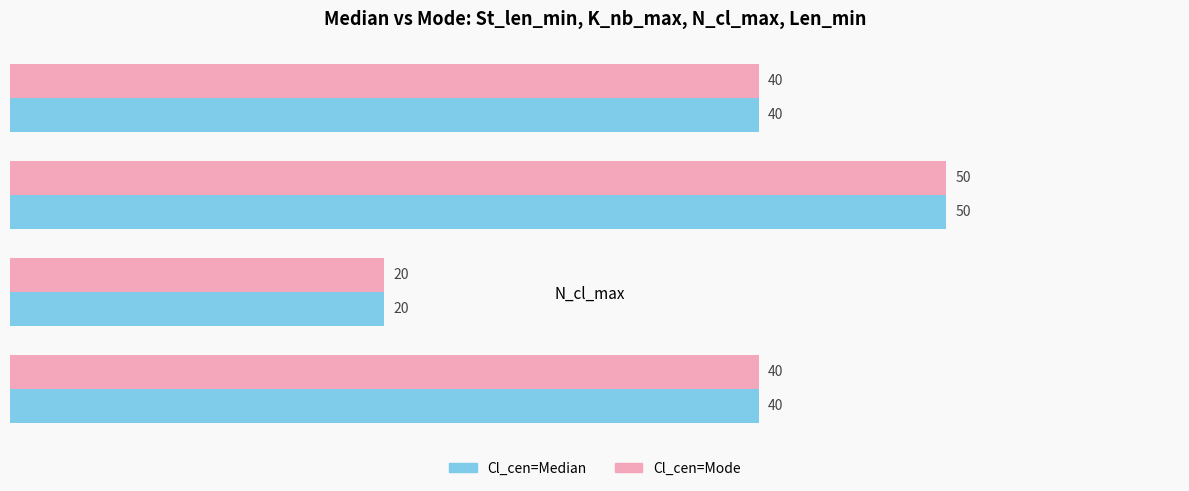

At how many categories does at least one series exceed 38?

3